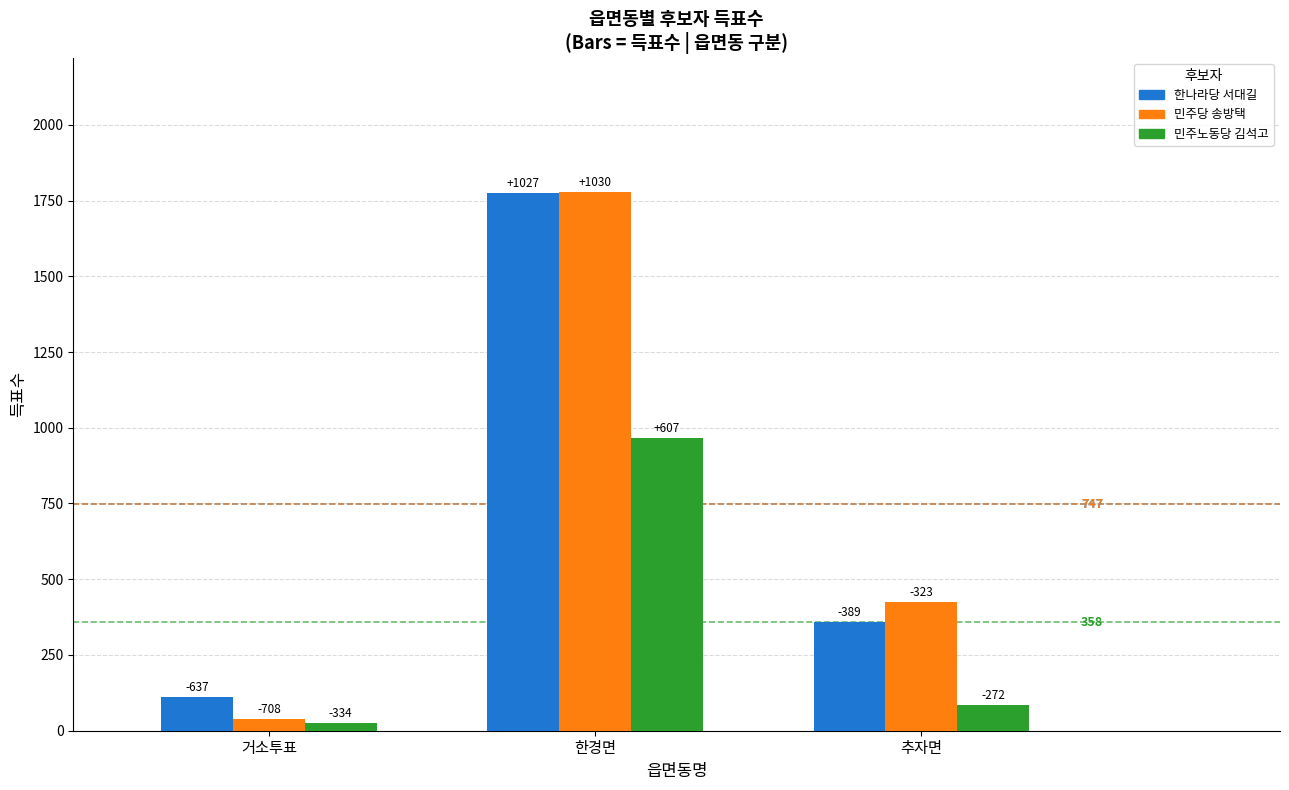

What is the sum of all 한나라당 서대길 values?

2242